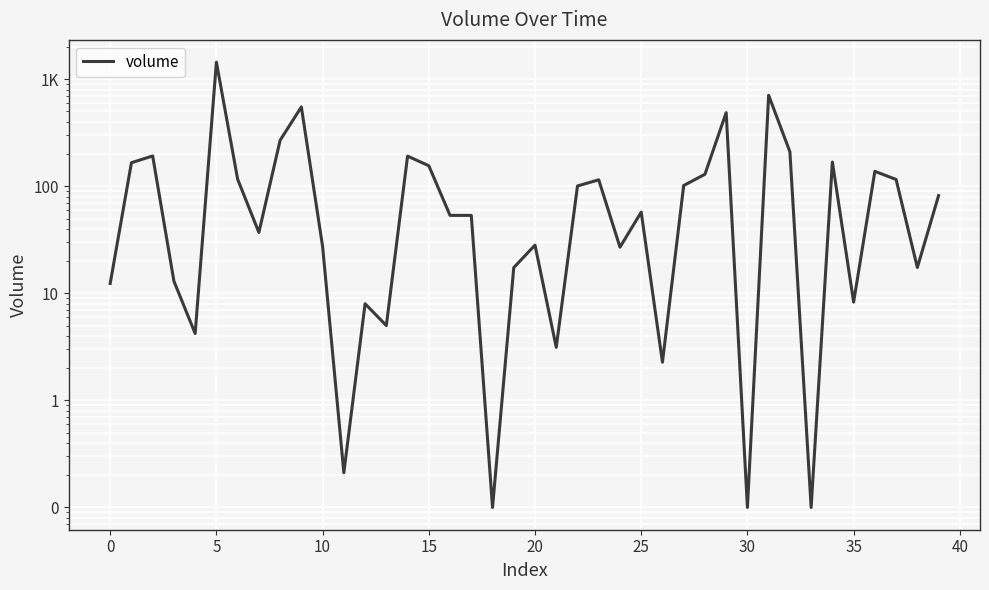

What is the ratio of the value at 36 to the value at 31?

0.2